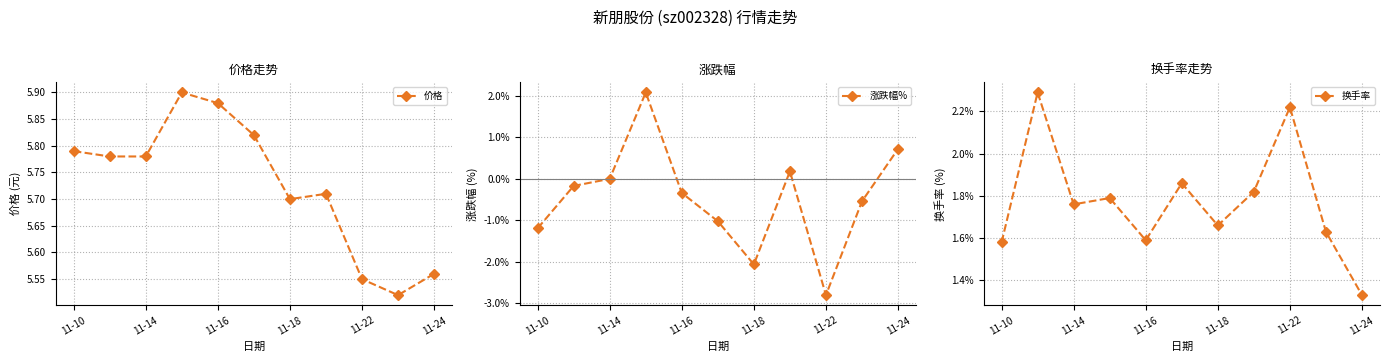

The value of 价格 at 11-14 is 9.3. True or false?

False